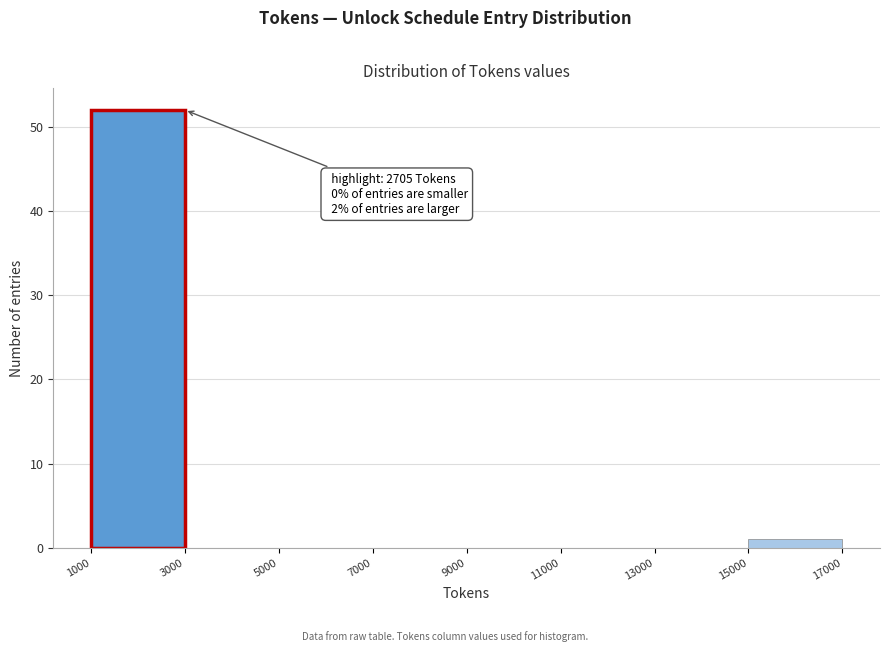

Which range on the x-axis has the tallest bar?

1000 to 3000